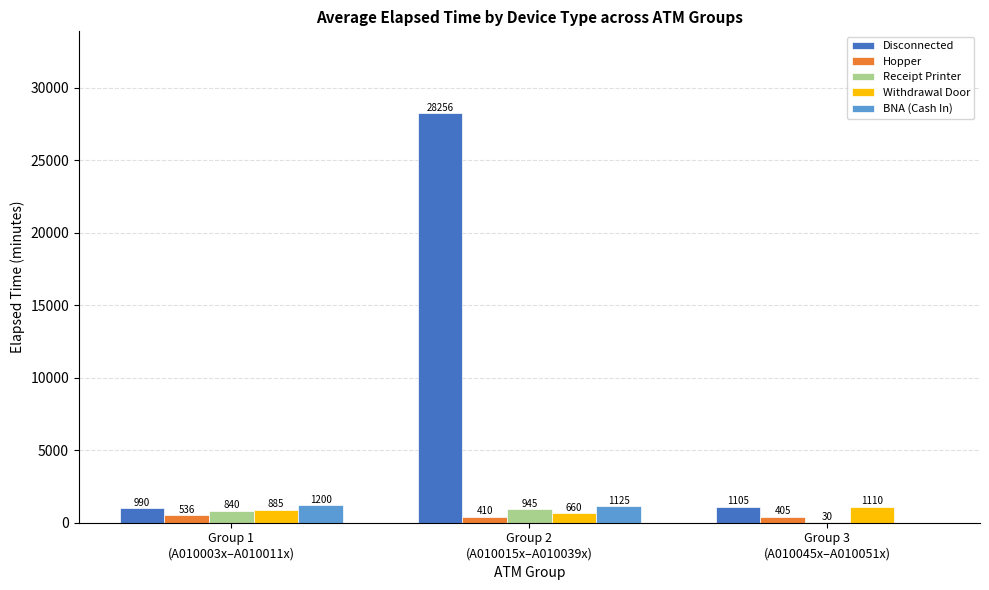

Which series has the largest total across all categories?

Disconnected